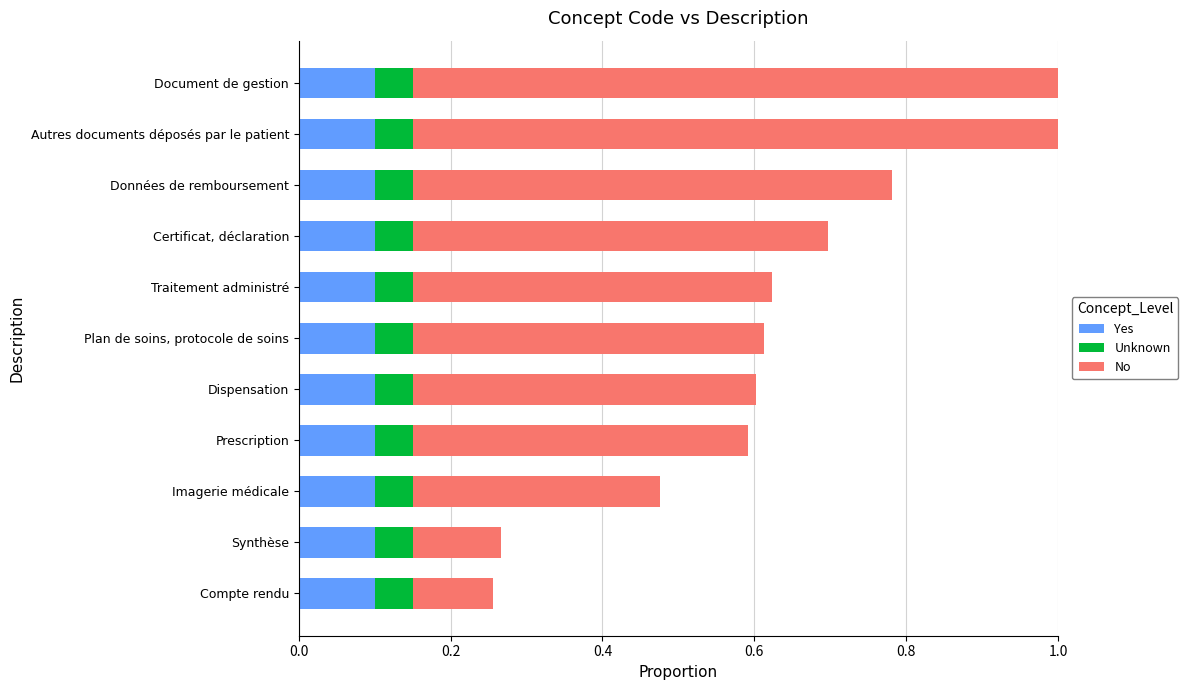

What is the sum of all No values?

5.5